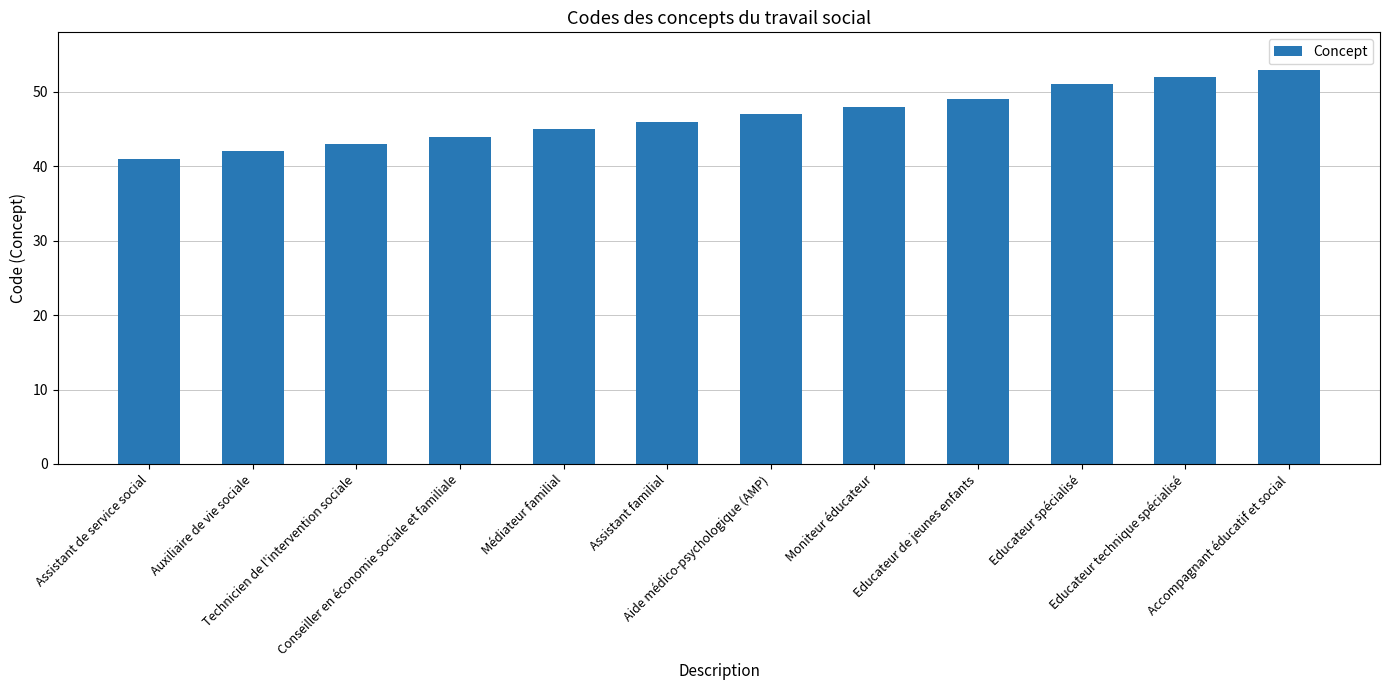

Count the number of data series in this chart.

1